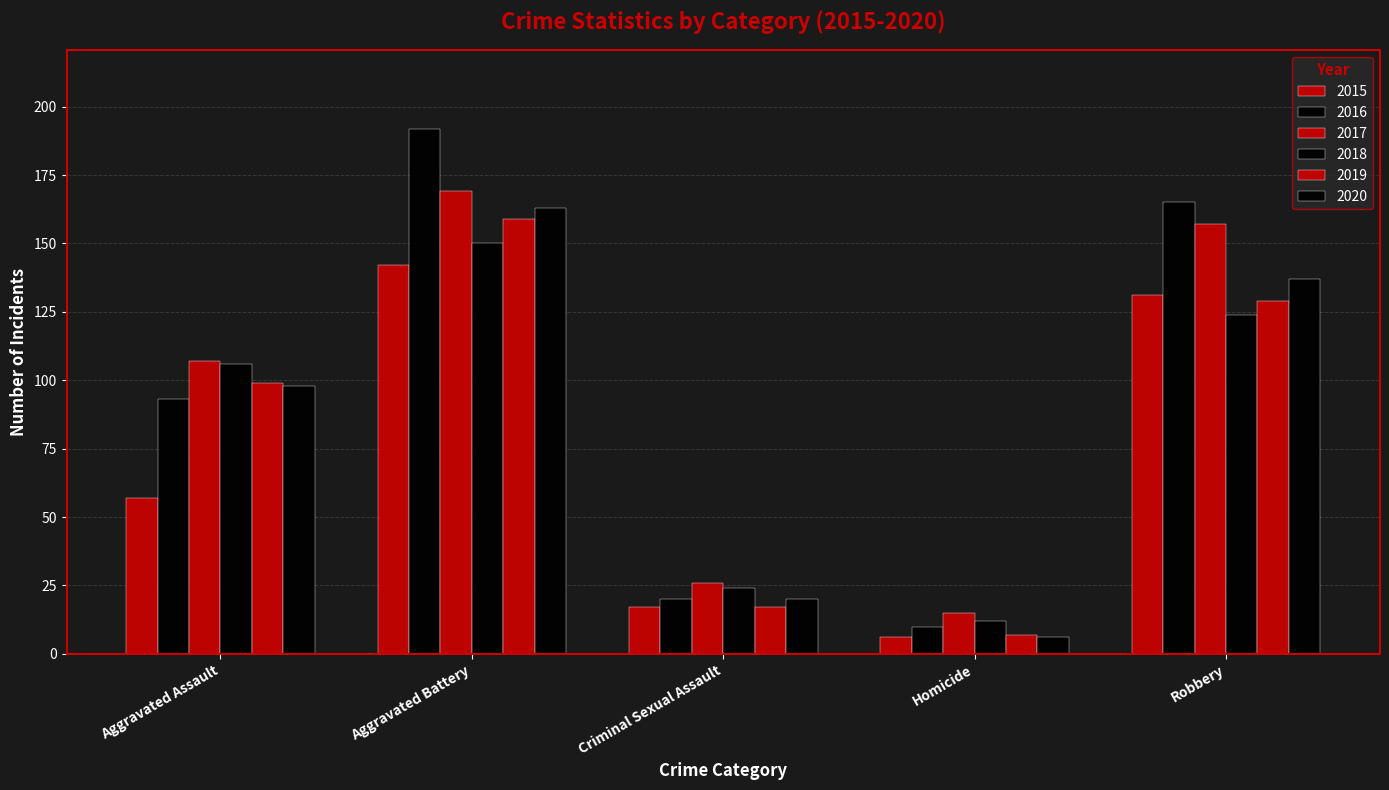

How many data points in 2016 are less than 93?

2